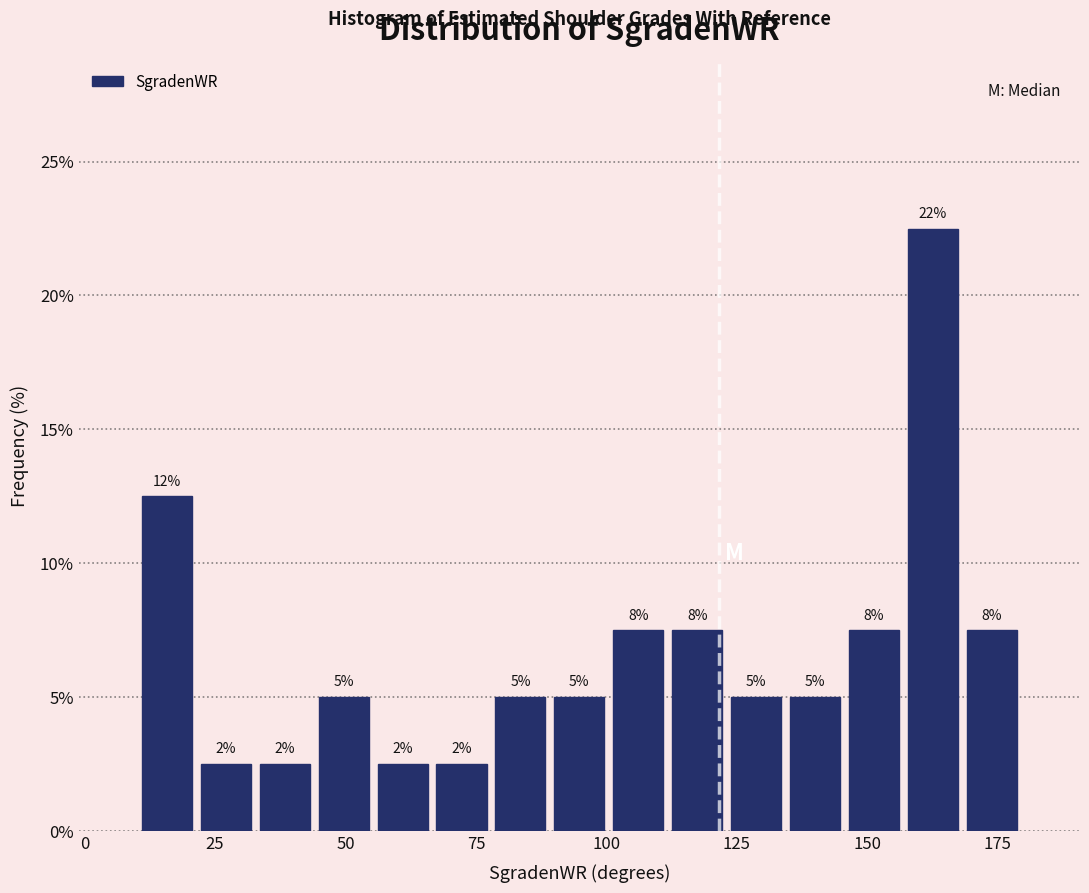

Read against the x-axis, roughly where is the centre of the tallest bar?

165